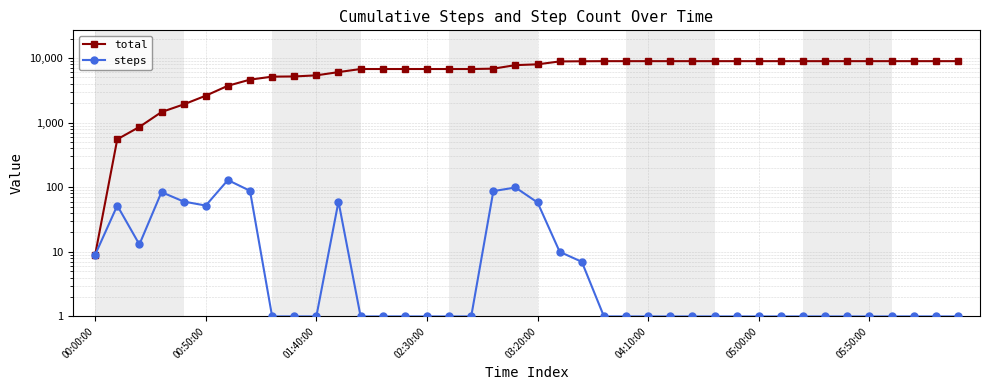

True or false: total and steps cross at least once.

False